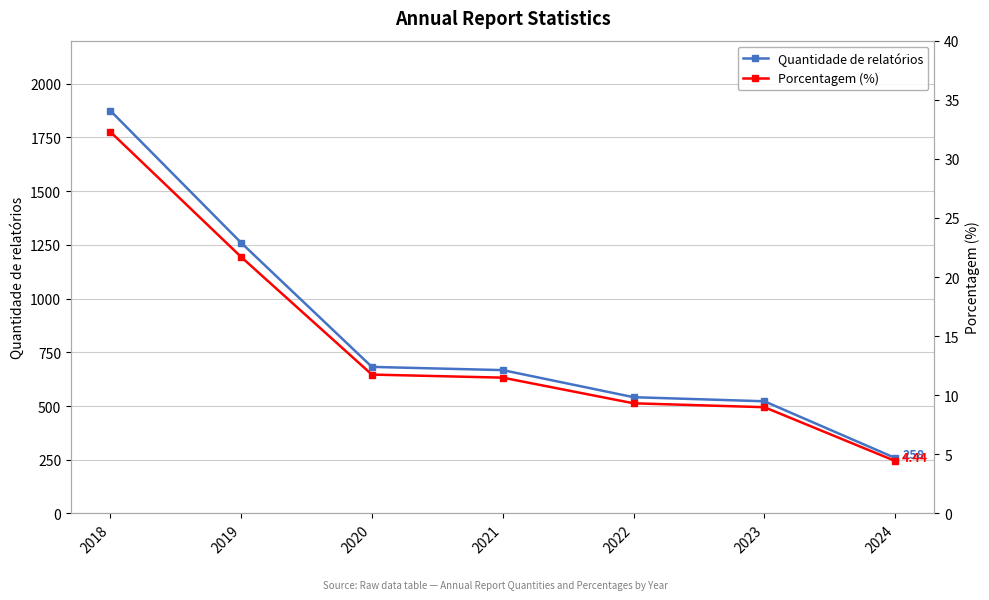

Does the chart have visible grid lines?

Yes